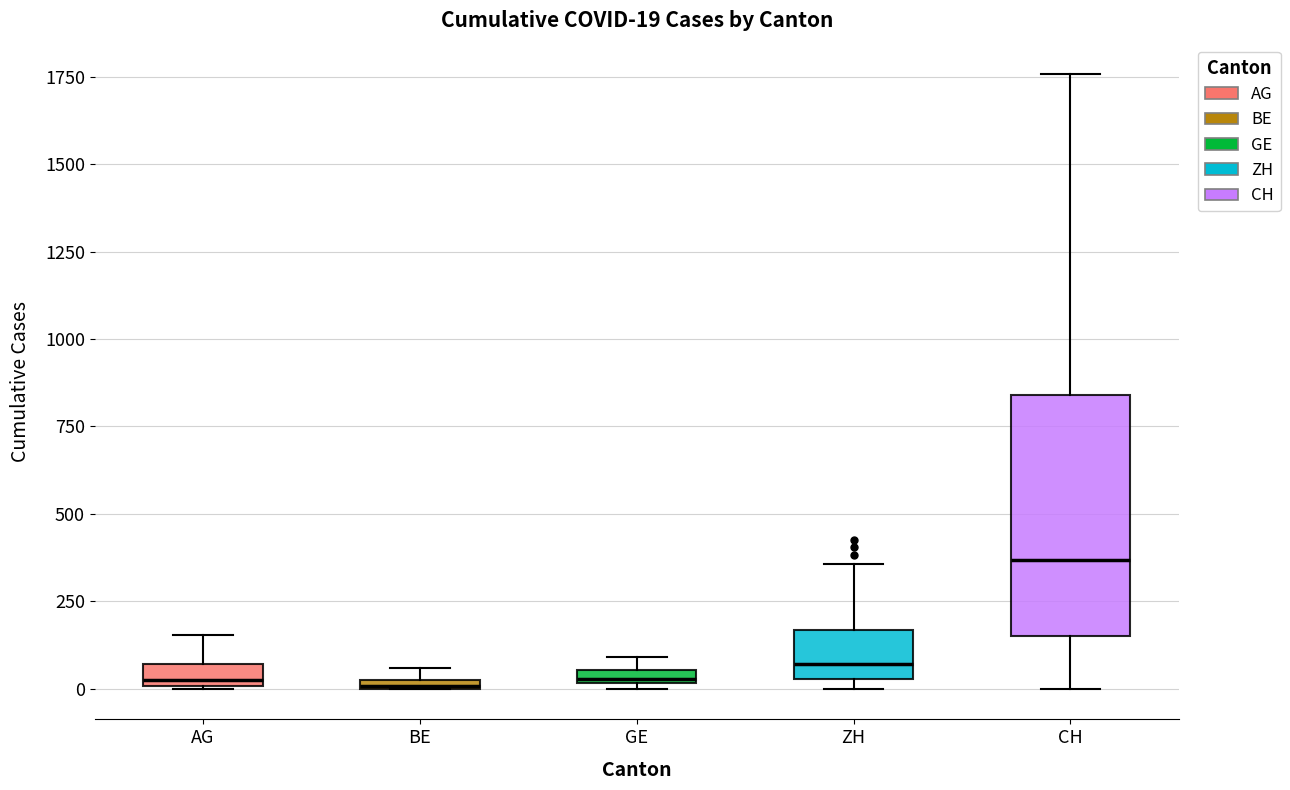

Which box is the tallest, from its lower edge to its upper edge?

CH